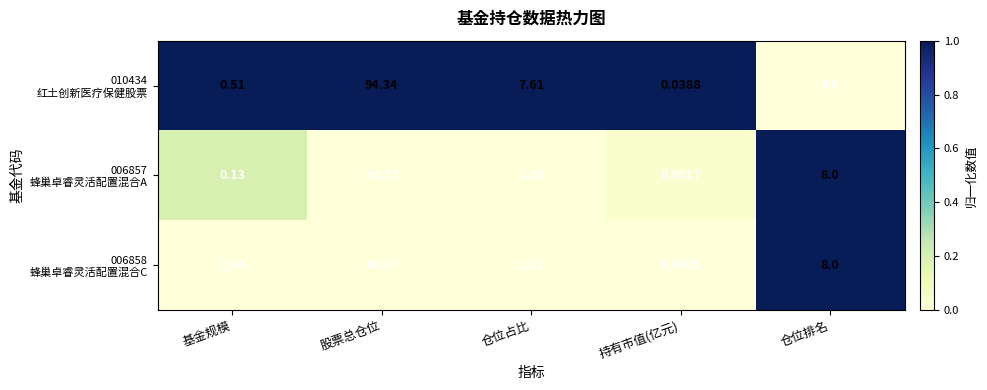

At which category is the sum across all series the highest?

股票总仓位